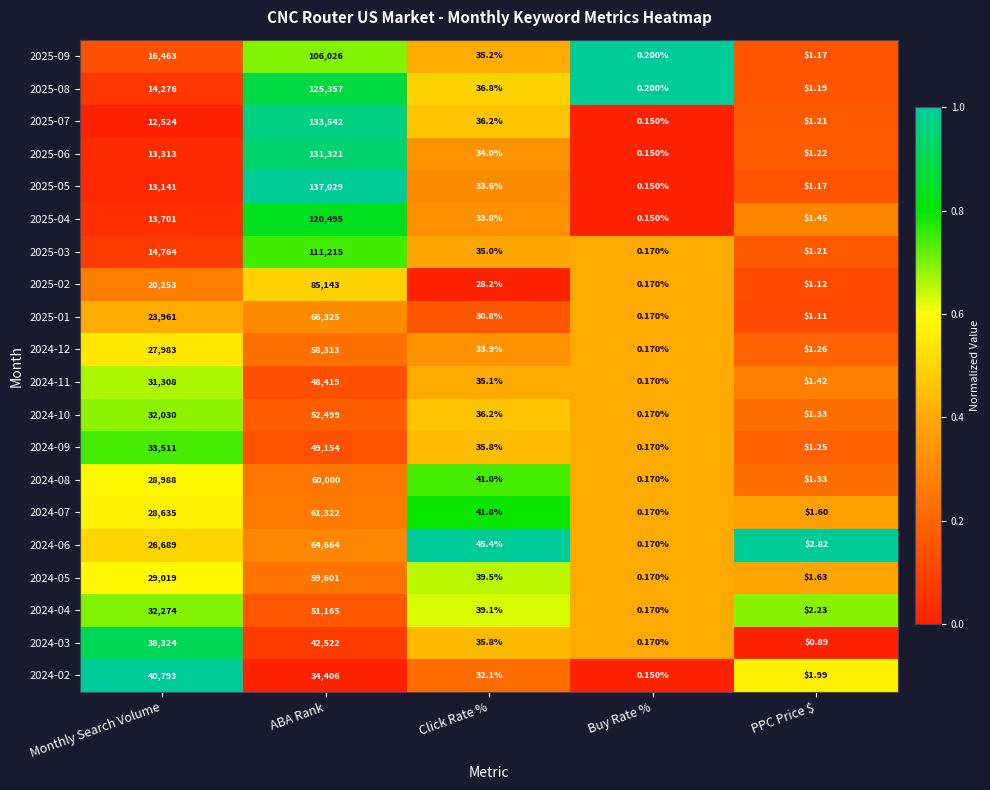

Which category has the highest value in the 2024-05 series?

ABA Rank